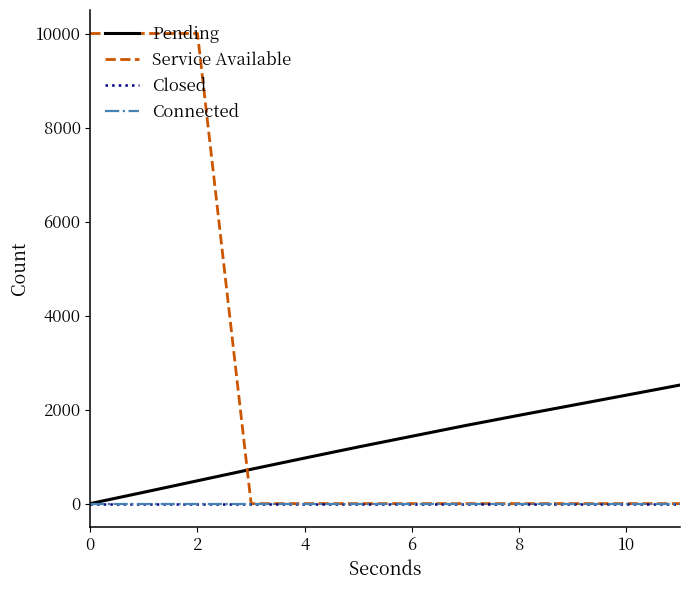

Does the chart display data point markers on the line(s)?

No